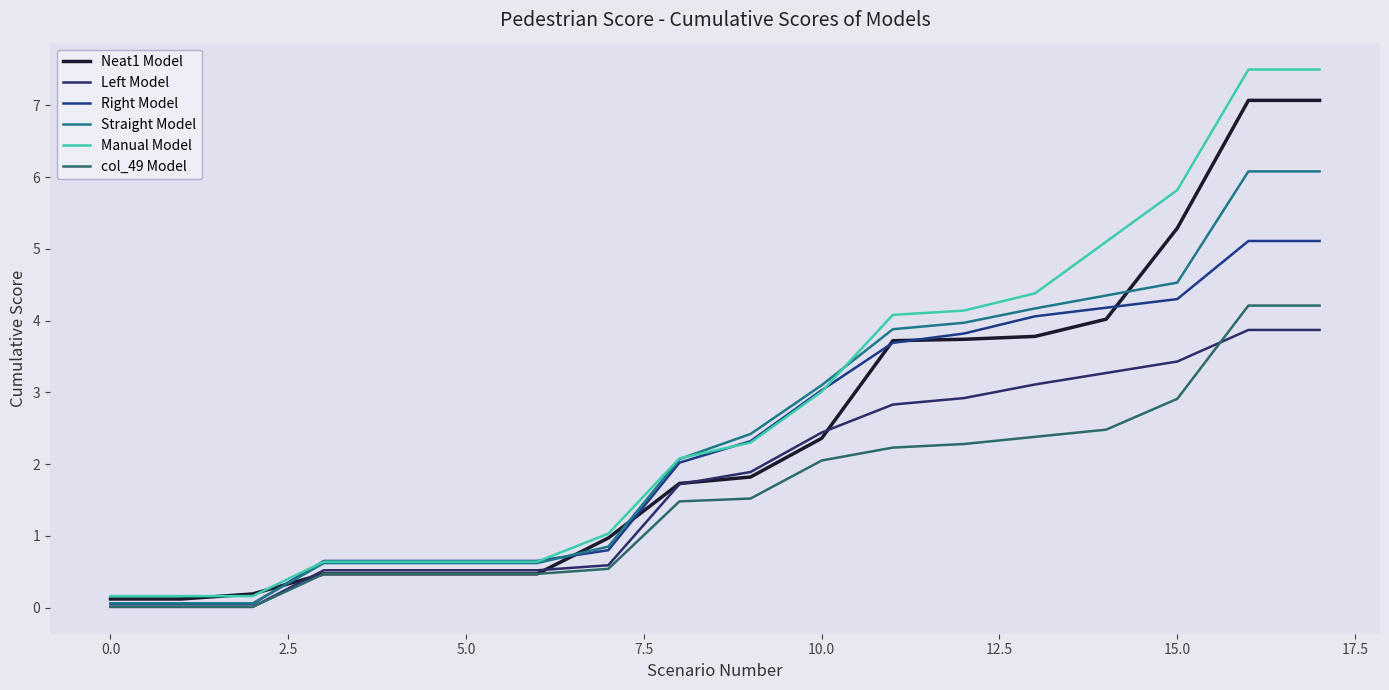

What is the maximum value shown in the chart?

7.5